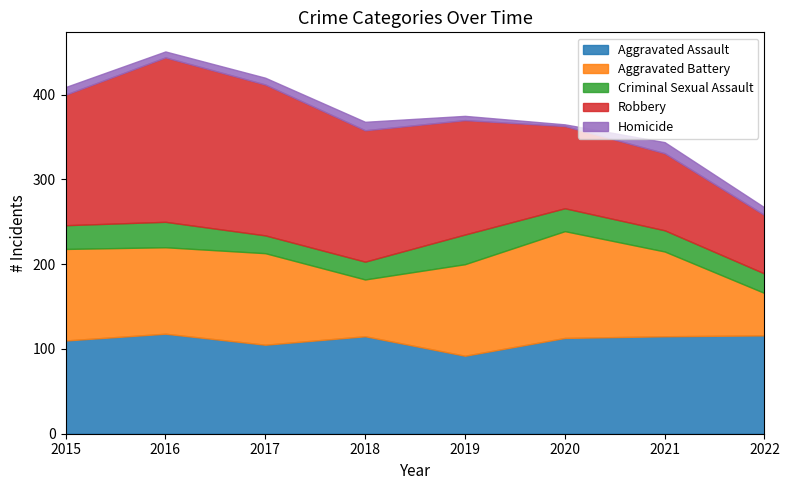

Reading left to right, transcribe all the data shown in this chart.

Aggravated Assault: 2015=110	2016=118	2017=105	2018=115	2019=92	2020=113	2021=115	2022=116
Aggravated Battery: 2015=108	2016=102	2017=108	2018=67	2019=108	2020=126	2021=100	2022=50
Criminal Sexual Assault: 2015=28	2016=30	2017=21	2018=21	2019=35	2020=27	2021=25	2022=23
Robbery: 2015=154	2016=194	2017=178	2018=155	2019=135	2020=97	2021=91	2022=69
Homicide: 2015=9	2016=7	2017=8	2018=10	2019=5	2020=2	2021=13	2022=9